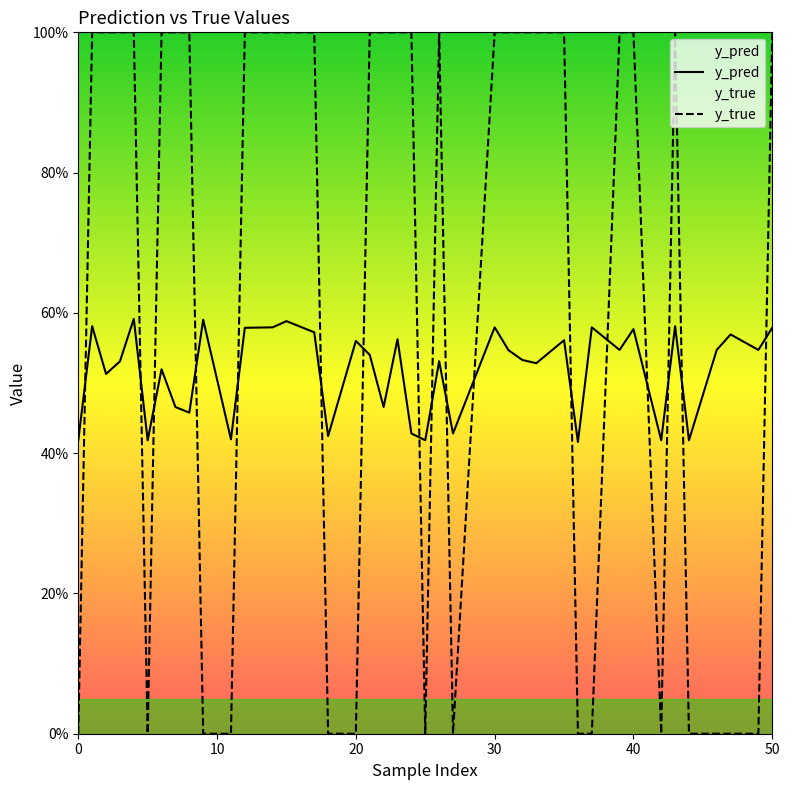

What is the sum of all y_true values?

25.0